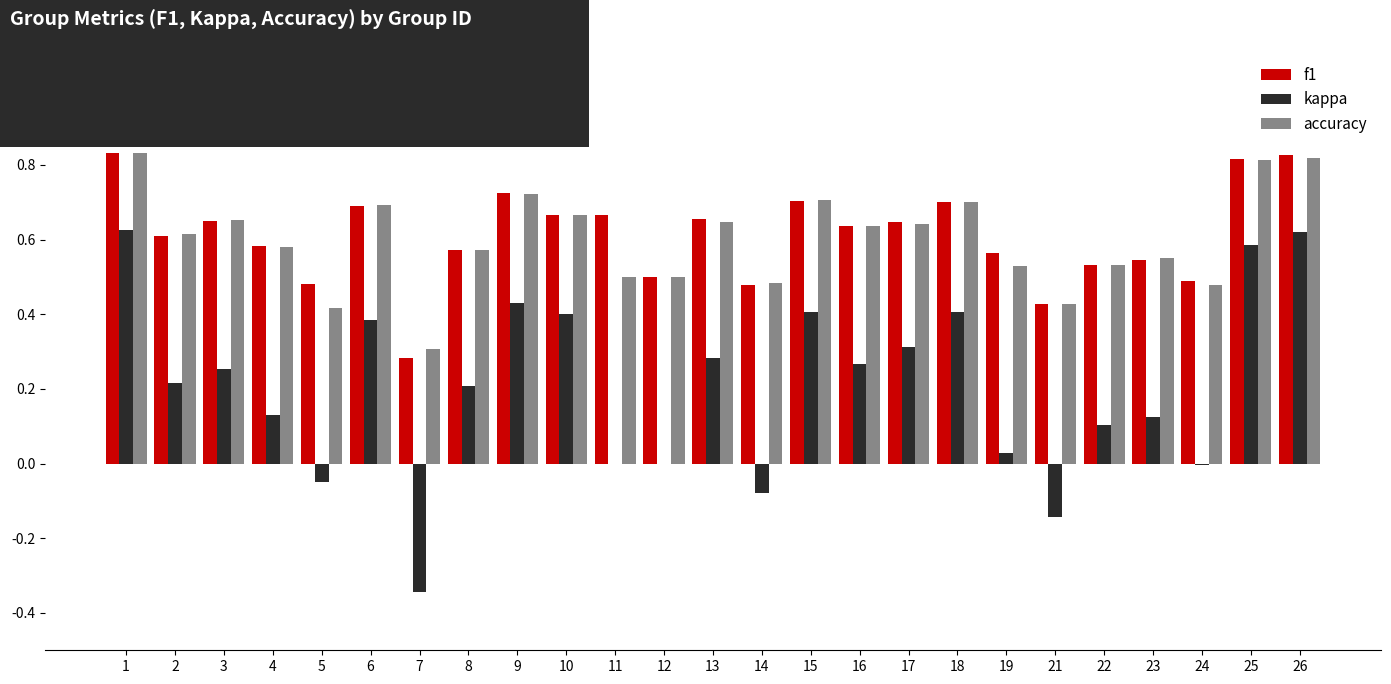

What is the sum of the f1 values at 26 and 17?

1.5